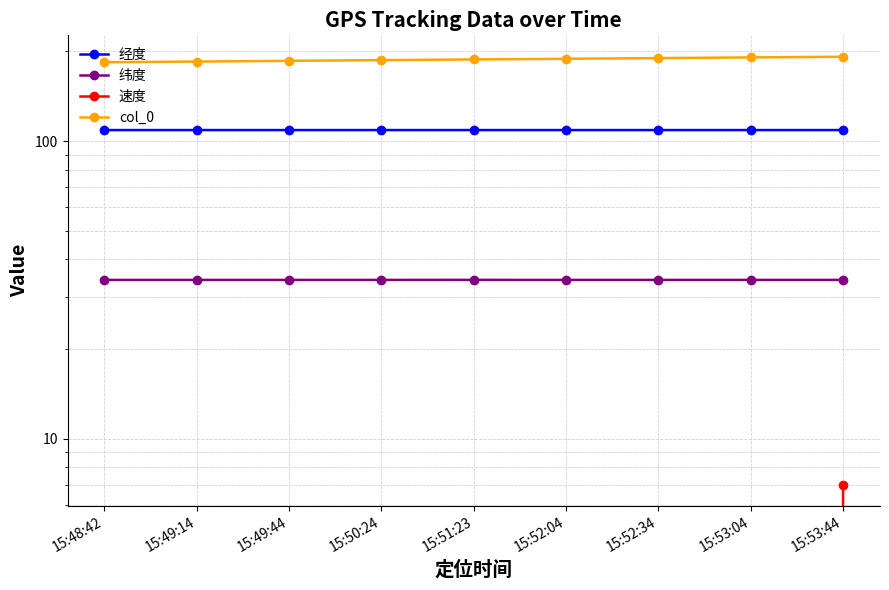

List the series in order of their peak value, highest first.

col_0, 经度, 纬度, 速度